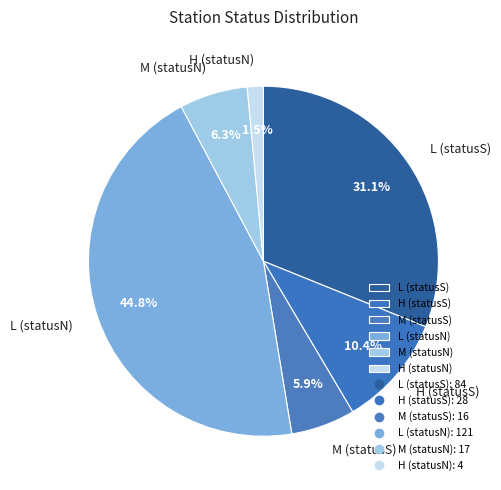

Do L (statusN) and H (statusS) together represent more than half of the pie?

Yes